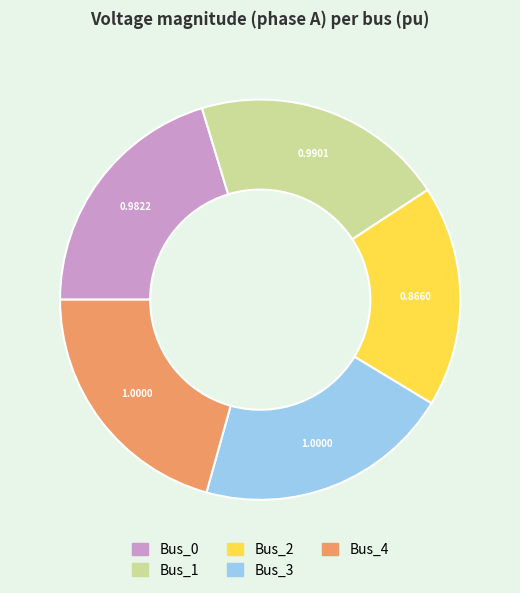

Is the sum of Bus_3 and Bus_4 greater than half?

No